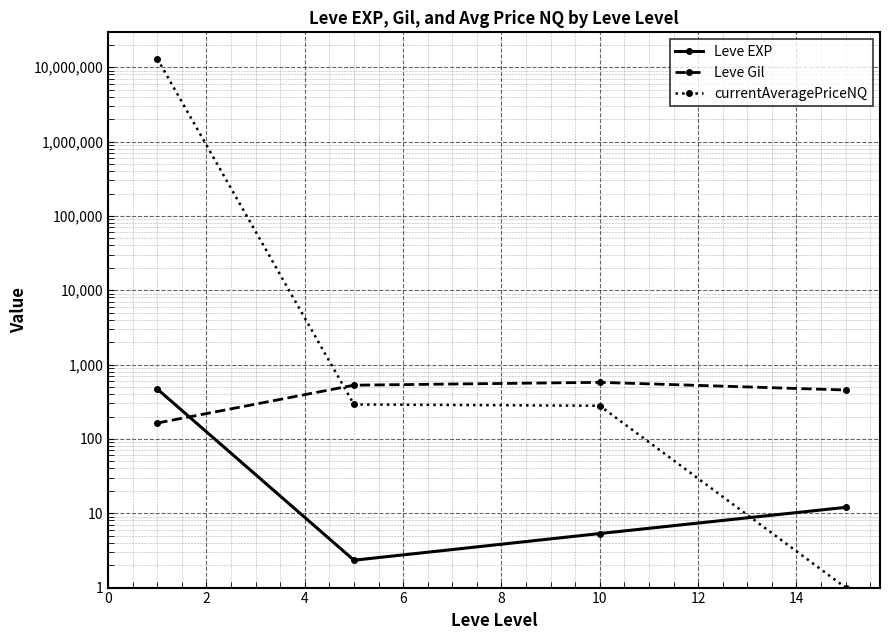

What is the sum of all Leve Gil values?

1723.5